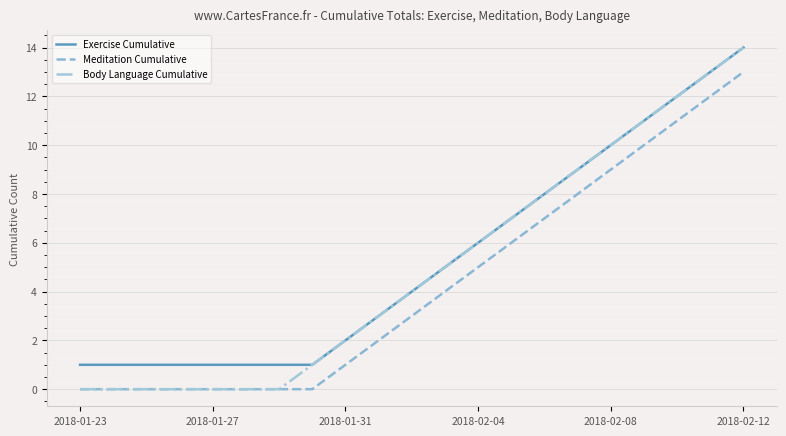

Does the chart display data point markers on the line(s)?

No